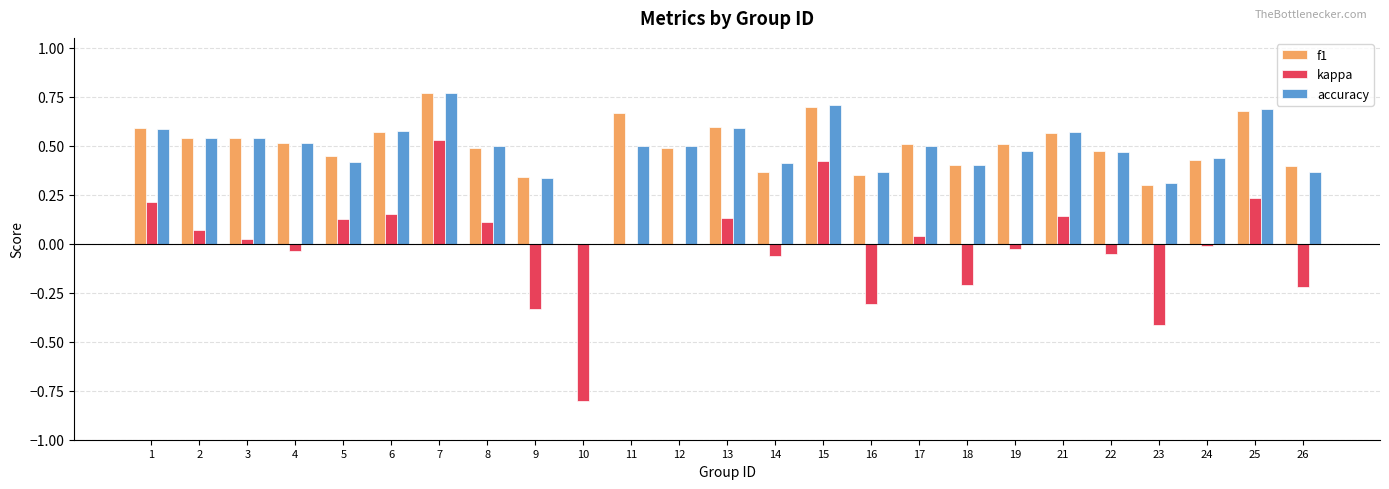

How many data points does each series have?

25